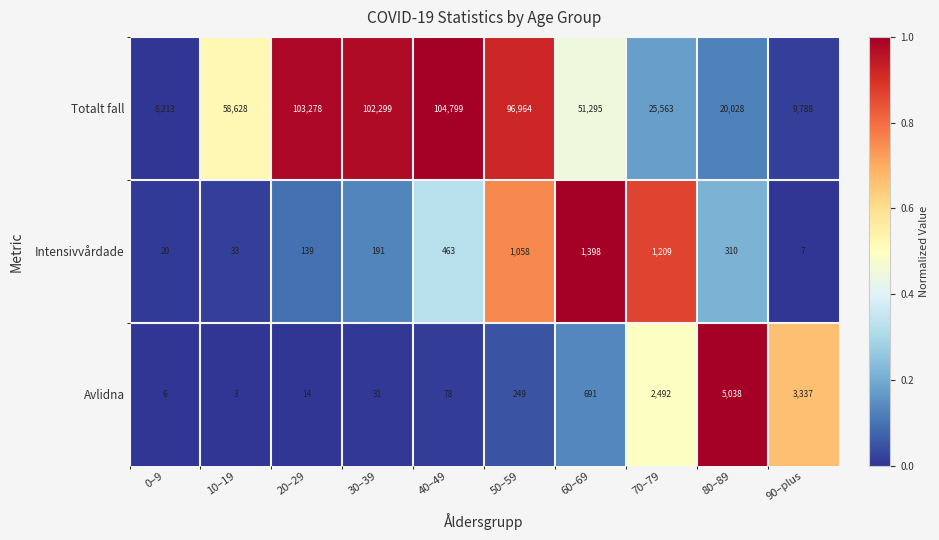

What is the average value of the Intensivvårdade series?

483